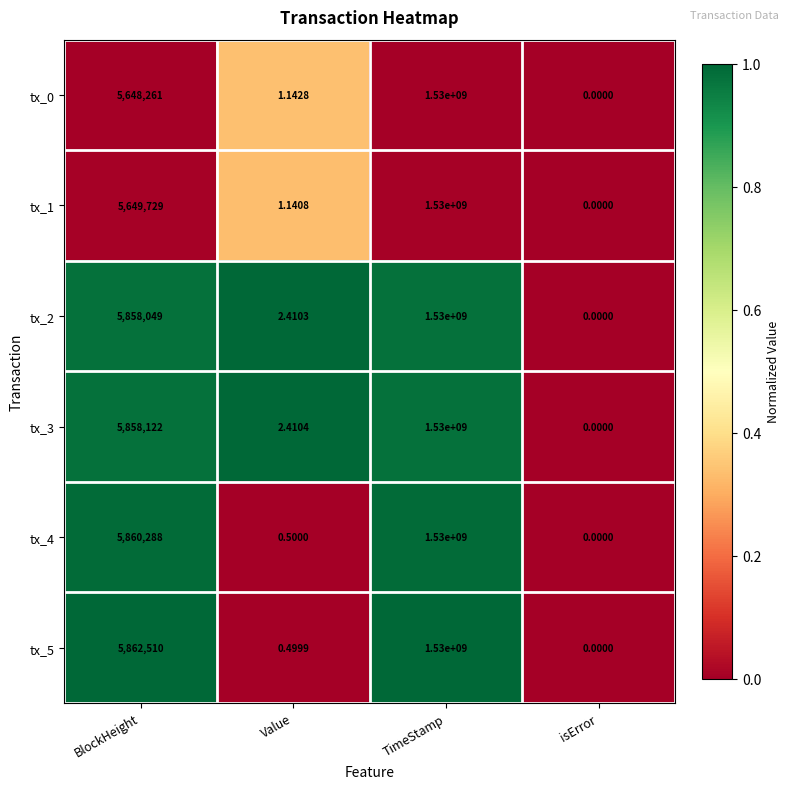

At which category is the sum across all series the highest?

TimeStamp